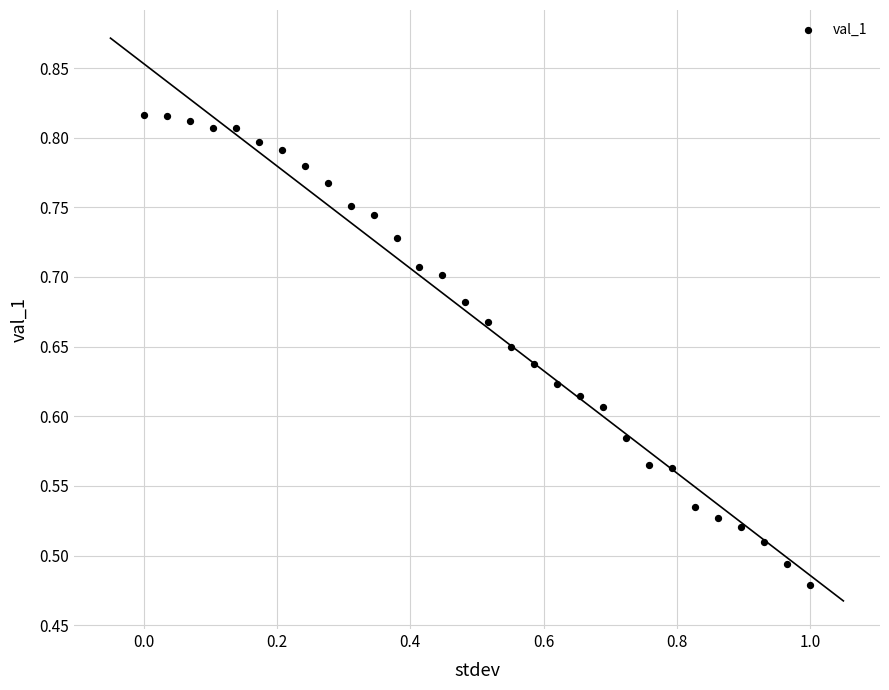

What is the range of X values (max minus min)?

1.0